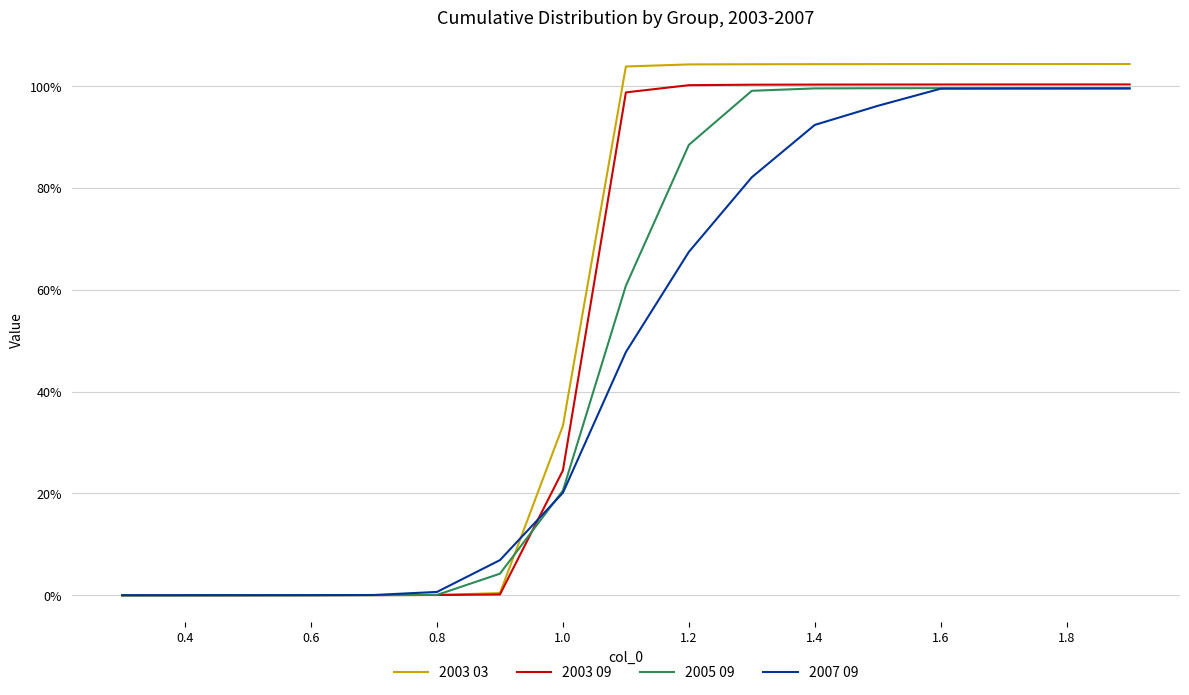

Which series has the largest total across all categories?

2003 03